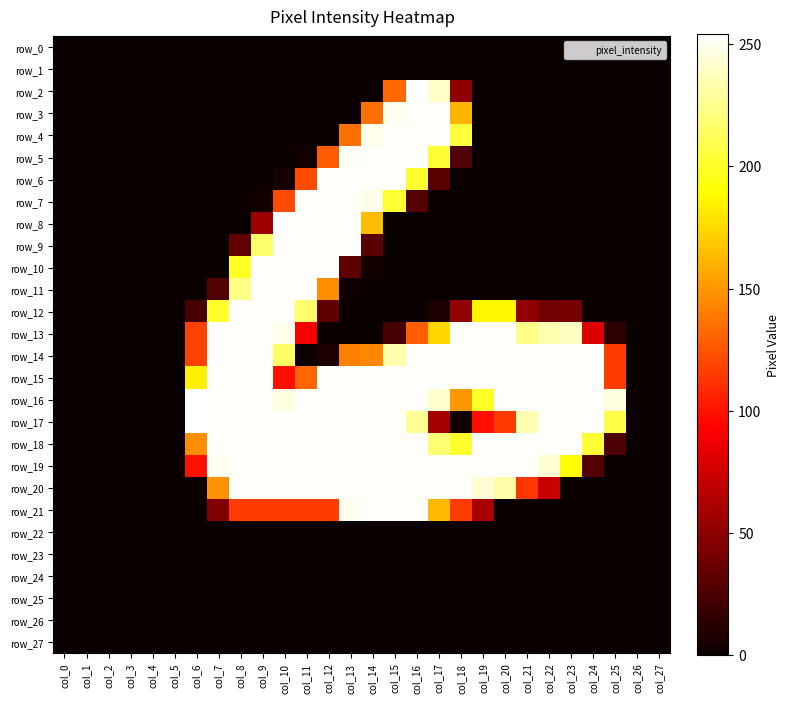

Reading left to right, extract all data points from this chart.

row_0: 0	0	0	0	0	0	0	0	0	0	0	0	0	0	0	0	0	0	0	0	0	0	0	0	0	0	0	0
row_1: 0	0	0	0	0	0	0	0	0	0	0	0	0	0	0	0	0	0	0	0	0	0	0	0	0	0	0	0
row_2: 0	0	0	0	0	0	0	0	0	0	0	0	0	0	0	132	254	240	51	0	0	0	0	0	0	0	0	0
row_3: 0	0	0	0	0	0	0	0	0	0	0	0	0	0	135	250	253	253	161	0	0	0	0	0	0	0	0	0
row_4: 0	0	0	0	0	0	0	0	0	0	0	0	0	134	249	253	253	253	205	0	0	0	0	0	0	0	0	0
row_5: 0	0	0	0	0	0	0	0	0	0	0	3	127	252	253	253	253	202	27	0	0	0	0	0	0	0	0	0
row_6: 0	0	0	0	0	0	0	0	0	0	5	122	253	253	253	253	202	29	0	0	0	0	0	0	0	0	0	0
row_7: 0	0	0	0	0	0	0	0	0	3	122	253	253	253	248	202	28	0	0	0	0	0	0	0	0	0	0	0
row_8: 0	0	0	0	0	0	0	0	0	56	253	253	253	253	164	0	0	0	0	0	0	0	0	0	0	0	0	0
row_9: 0	0	0	0	0	0	0	0	33	216	253	253	253	253	30	0	0	0	0	0	0	0	0	0	0	0	0	0
row_10: 0	0	0	0	0	0	0	0	199	253	253	253	253	32	3	0	0	0	0	0	0	0	0	0	0	0	0	0
row_11: 0	0	0	0	0	0	0	27	224	253	253	253	146	2	0	0	0	0	0	0	0	0	0	0	0	0	0	0
row_12: 0	0	0	0	0	0	23	201	253	253	253	217	33	0	0	0	0	6	52	186	186	51	39	41	0	0	0	0
row_13: 0	0	0	0	0	0	118	253	253	253	249	91	0	0	0	23	128	174	253	253	253	224	234	239	80	13	0	0
row_14: 0	0	0	0	0	0	118	253	253	253	215	1	7	141	144	233	253	253	253	253	253	253	253	253	253	116	0	0
row_15: 0	0	0	0	0	0	184	253	253	253	99	131	253	253	253	253	253	253	253	253	253	253	253	253	253	116	0	0
row_16: 0	0	0	0	0	0	254	253	253	253	246	253	253	253	253	253	253	242	150	200	253	253	253	253	253	246	0	0
row_17: 0	0	0	0	0	0	254	253	253	253	253	253	253	253	253	253	227	59	3	99	116	235	253	253	253	208	0	0
row_18: 0	0	0	0	0	0	146	253	253	253	253	253	253	253	253	253	253	218	201	253	253	253	253	253	203	25	0	0
row_19: 0	0	0	0	0	0	99	250	253	253	253	253	253	253	253	253	253	253	253	253	253	253	243	189	28	0	0	0
row_20: 0	0	0	0	0	0	0	148	253	253	253	253	253	253	253	253	253	253	253	243	232	114	72	0	0	0	0	0
row_21: 0	0	0	0	0	0	0	45	116	116	116	116	116	250	253	253	253	163	116	60	0	0	0	0	0	0	0	0
row_22: 0	0	0	0	0	0	0	0	0	0	0	0	0	0	0	0	0	0	0	0	0	0	0	0	0	0	0	0
row_23: 0	0	0	0	0	0	0	0	0	0	0	0	0	0	0	0	0	0	0	0	0	0	0	0	0	0	0	0
row_24: 0	0	0	0	0	0	0	0	0	0	0	0	0	0	0	0	0	0	0	0	0	0	0	0	0	0	0	0
row_25: 0	0	0	0	0	0	0	0	0	0	0	0	0	0	0	0	0	0	0	0	0	0	0	0	0	0	0	0
row_26: 0	0	0	0	0	0	0	0	0	0	0	0	0	0	0	0	0	0	0	0	0	0	0	0	0	0	0	0
row_27: 0	0	0	0	0	0	0	0	0	0	0	0	0	0	0	0	0	0	0	0	0	0	0	0	0	0	0	0